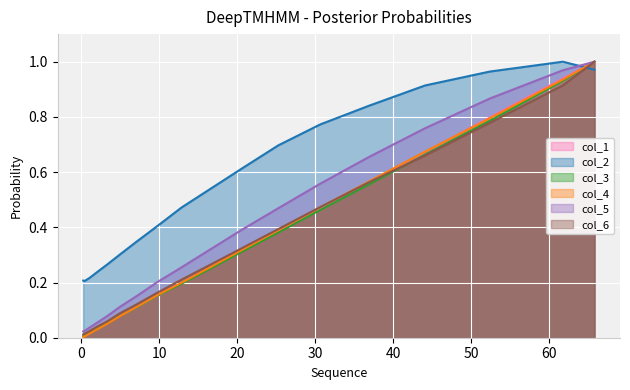

Which series has the largest range (max minus min)?

col_4